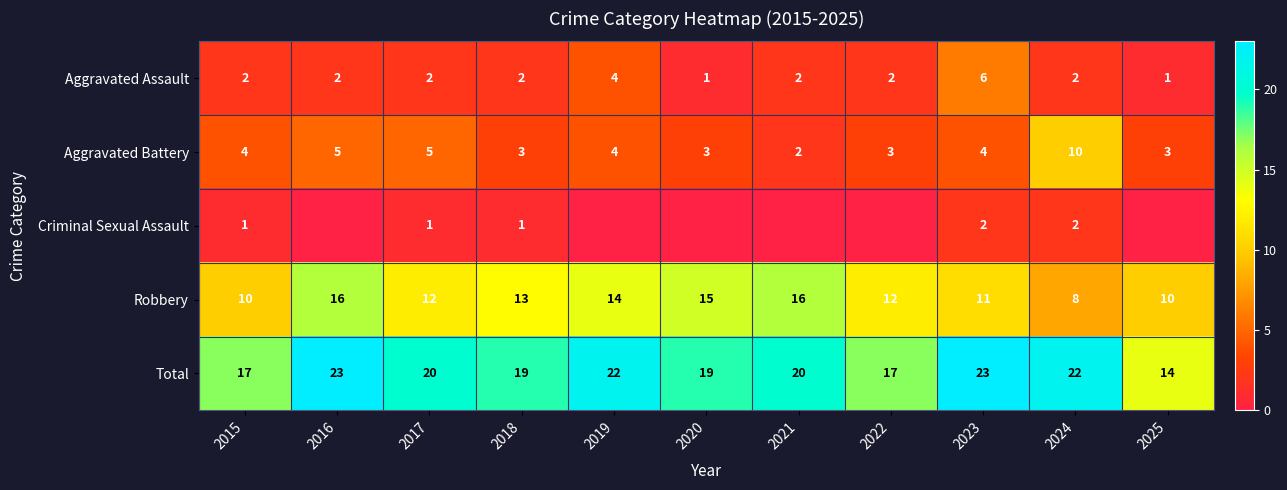

What is the maximum value for Total?

23